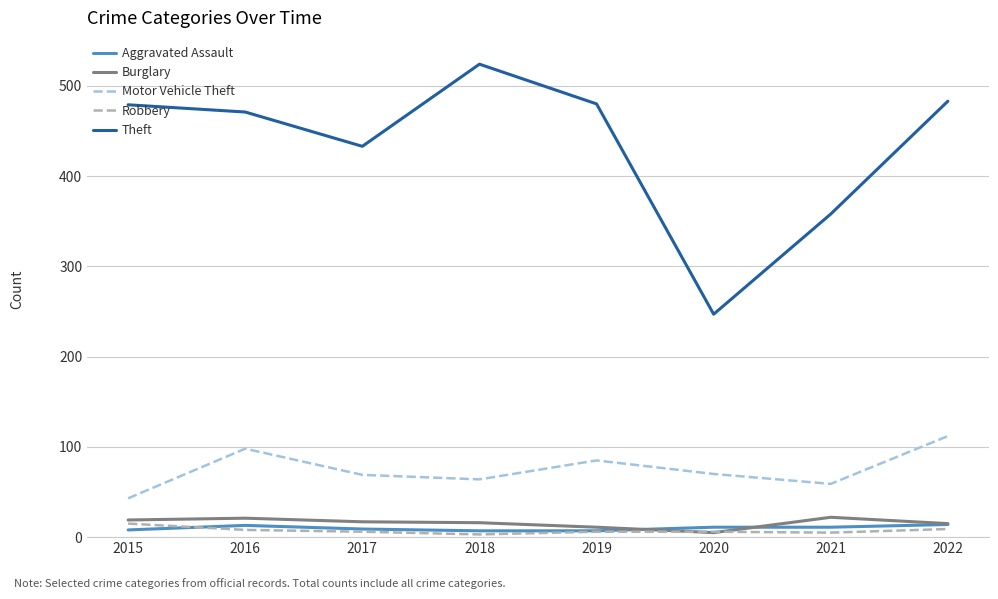

What is the sum of all Theft values?

3475